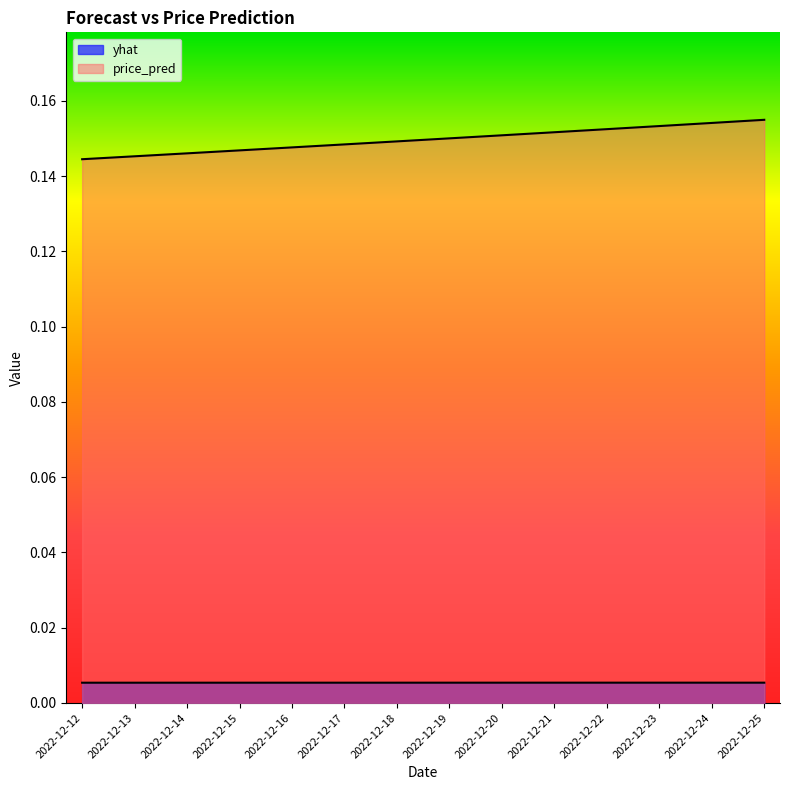

Reading left to right, extract all data points from this chart.

yhat: 0.0	0.0	0.0	0.0	0.0	0.0	0.0	0.0	0.0	0.0	0.0	0.0	0.0	0.0
price_pred: 0.1	0.1	0.1	0.1	0.1	0.1	0.1	0.2	0.2	0.2	0.2	0.2	0.2	0.2